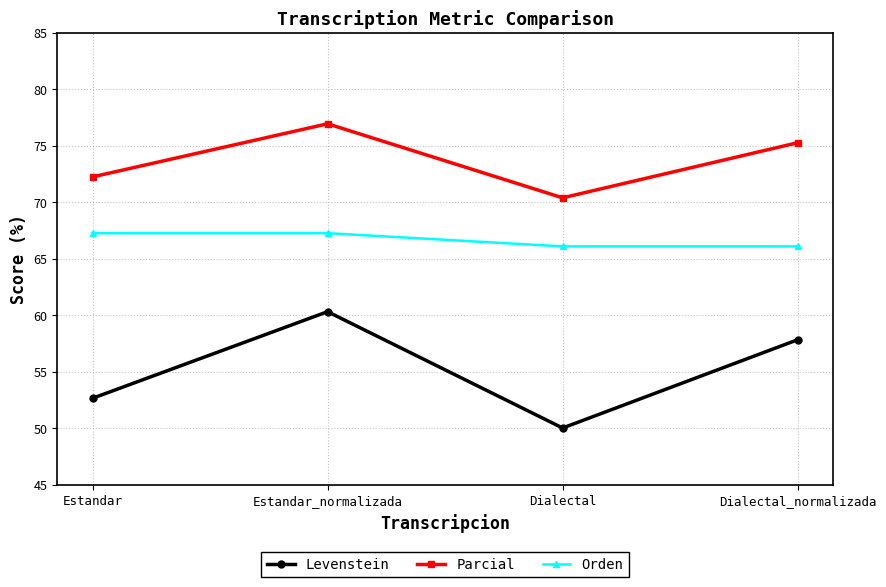

Reading left to right, extract all data points from this chart.

Levenstein: Estandar=52.6	Estandar_normalizada=60.3	Dialectal=50.0	Dialectal_normalizada=57.8
Parcial: Estandar=72.2	Estandar_normalizada=76.9	Dialectal=70.4	Dialectal_normalizada=75.2
Orden: Estandar=67.2	Estandar_normalizada=67.2	Dialectal=66.1	Dialectal_normalizada=66.1